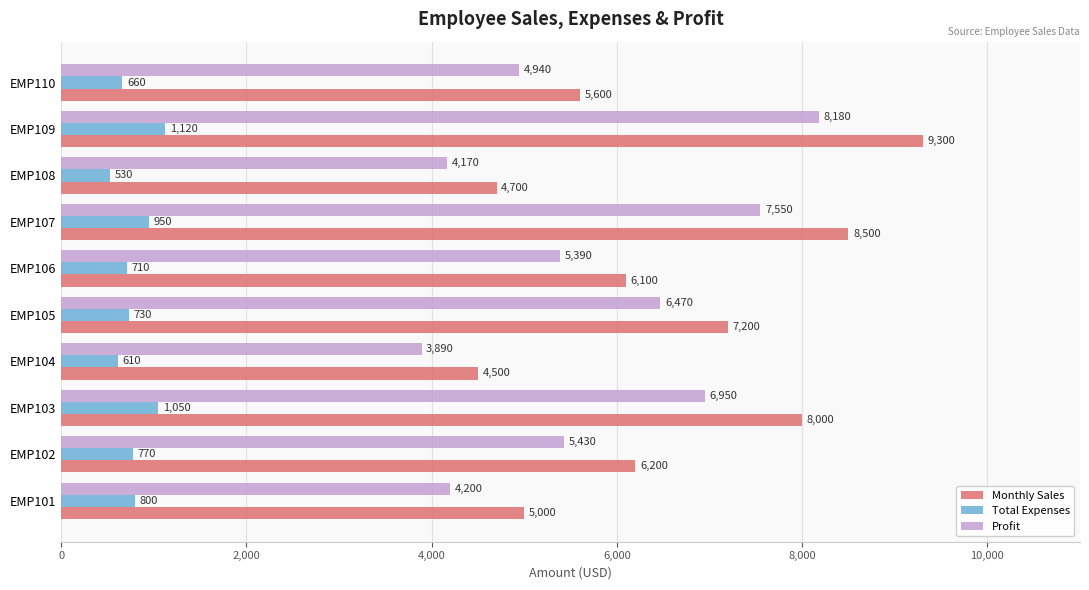

What is the difference between the second highest and minimum values in the Profit series?

3660